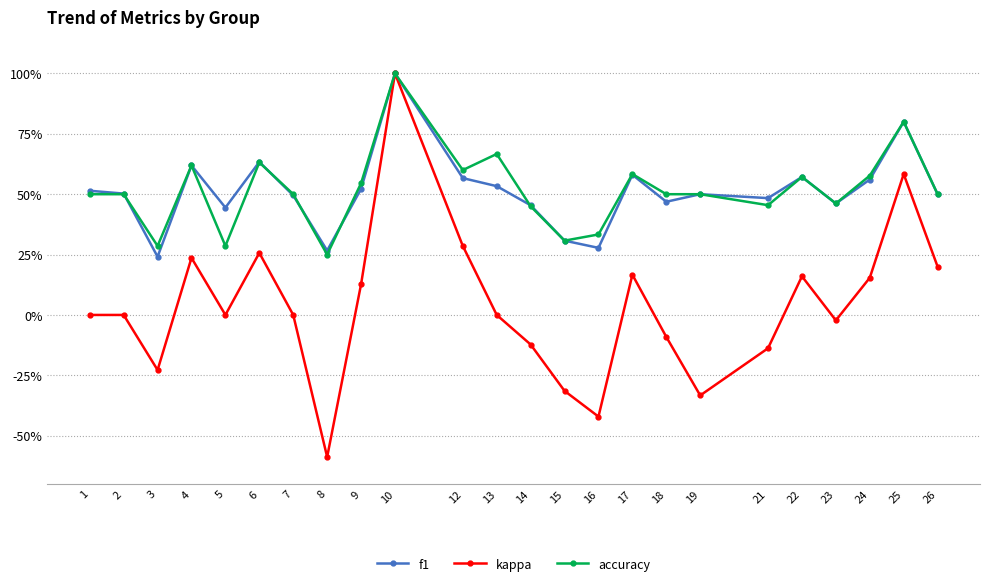

At which category does kappa reach its first local valley?

3